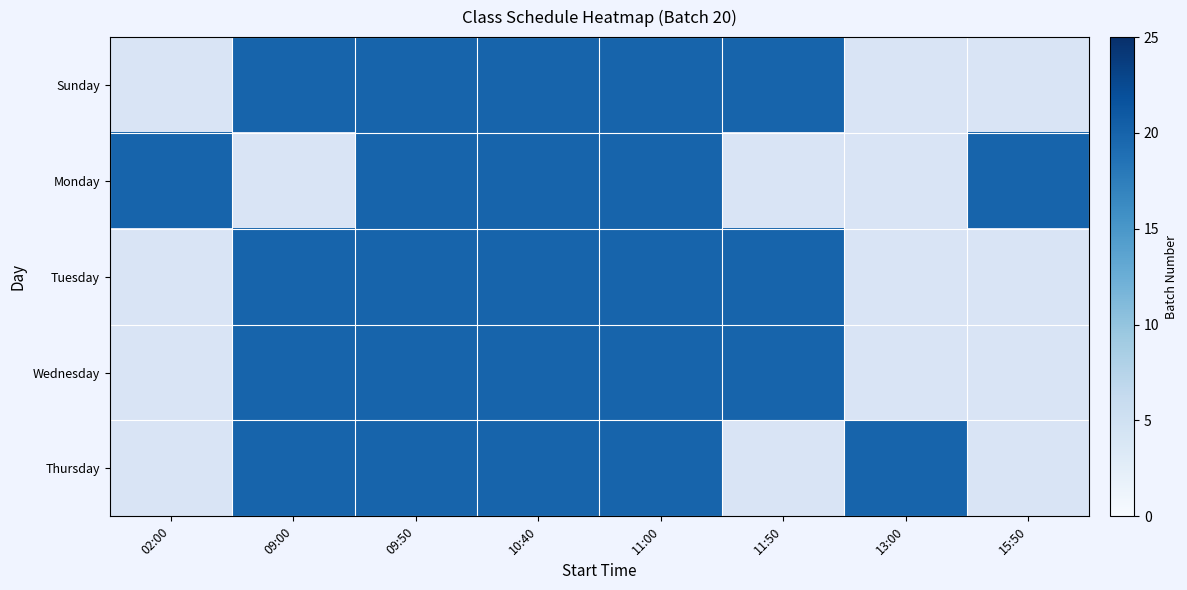

How many series are shown in this chart?

5